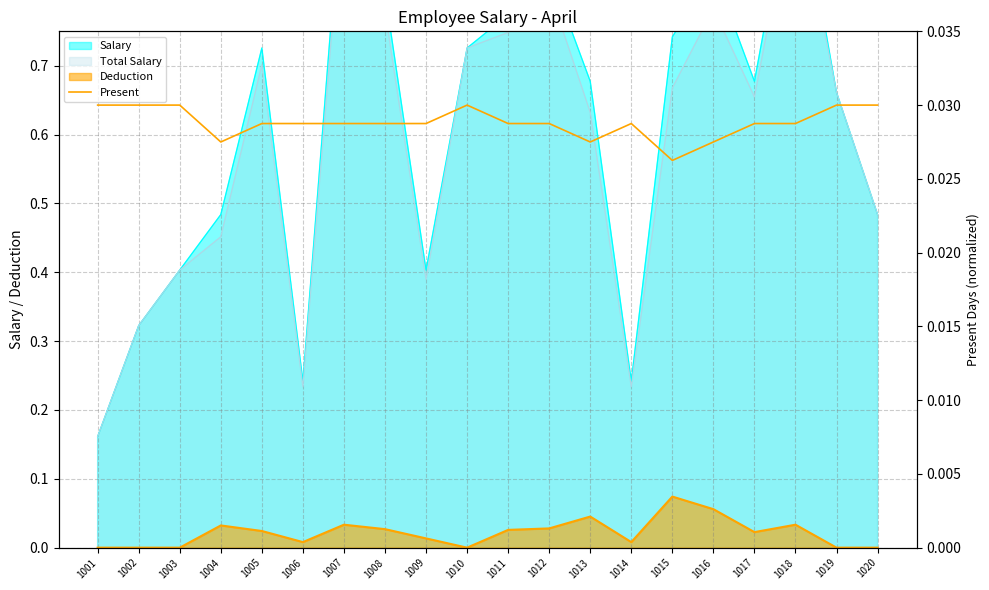

Does the chart have visible grid lines?

Yes